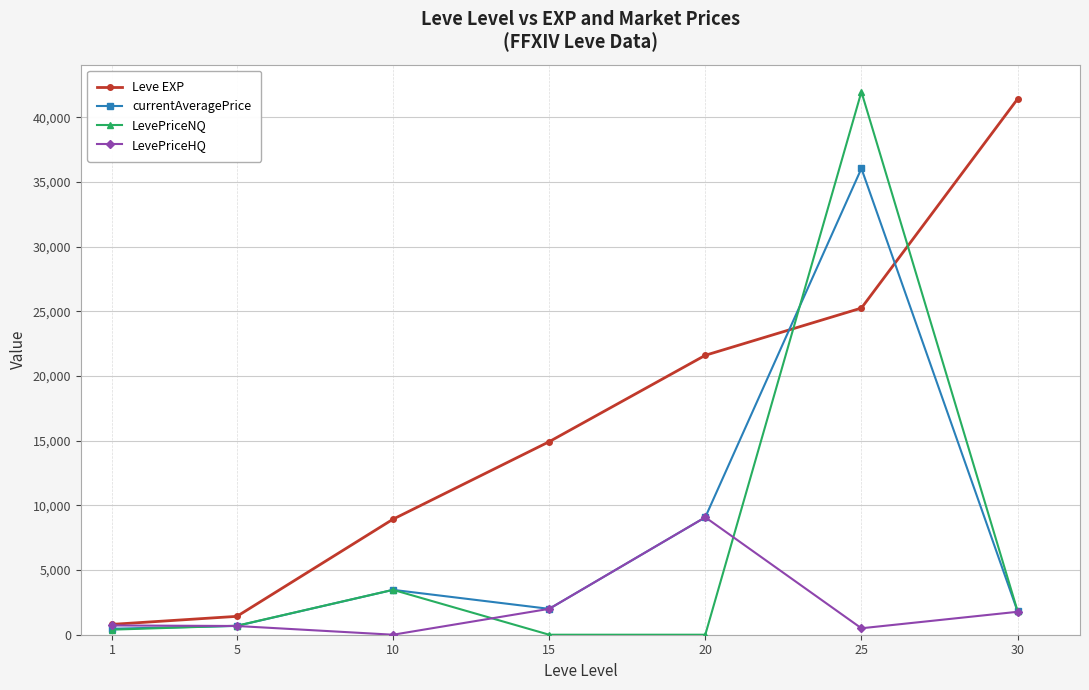

At which category does the chart reach its peak across all series?

25